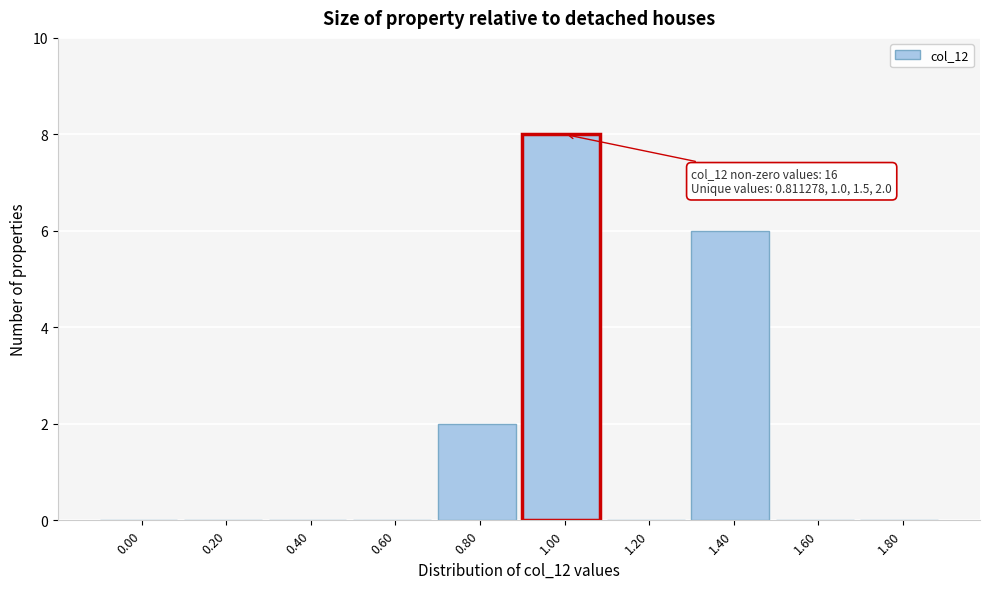

Reading right to left, list all the values displayed in this chart.

1.80=0	1.60=0	1.40=6	1.20=0	1.00=8	0.80=2	0.60=0	0.40=0	0.20=0	0.00=0